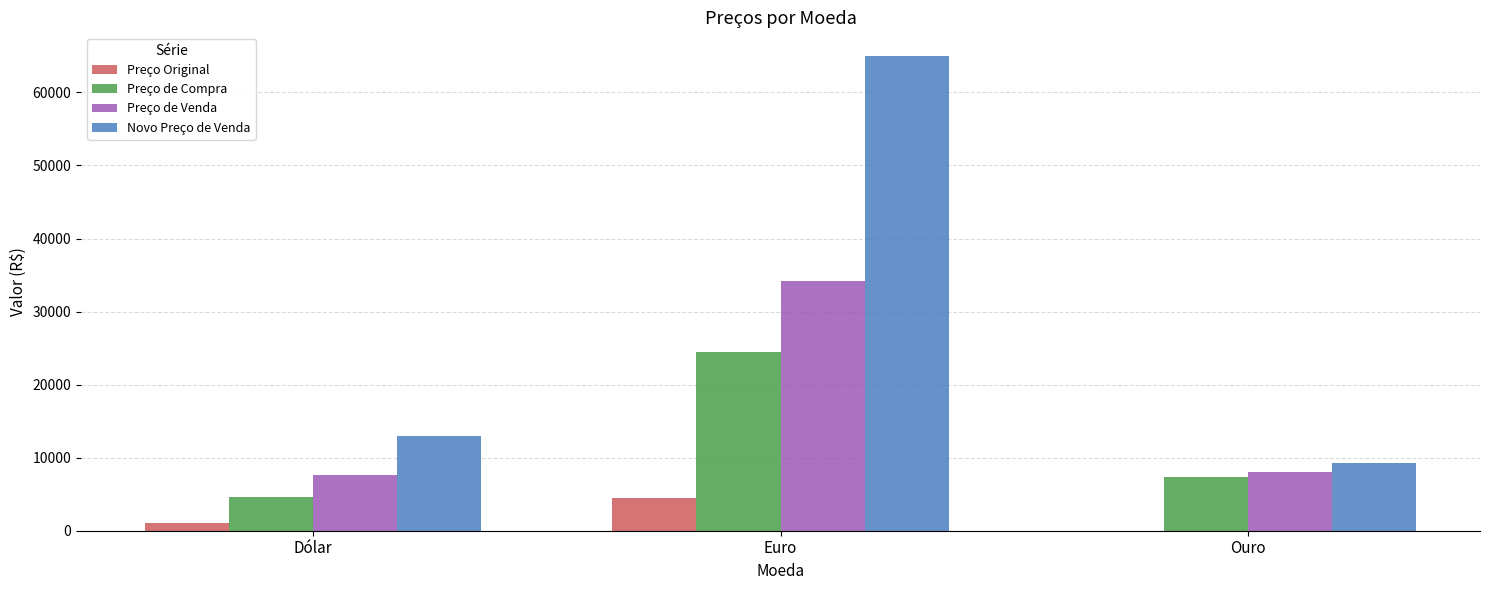

Which series changed the most between Euro and Ouro?

Novo Preço de Venda